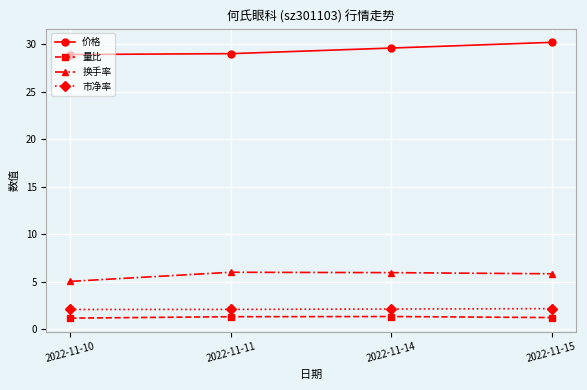

What are all the series names shown in the legend?

价格, 量比, 换手率, 市净率